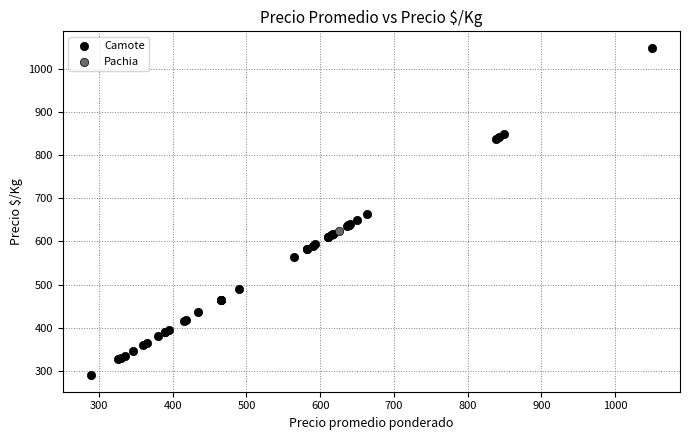

What are all the series names shown in the legend?

Camote, Pachia